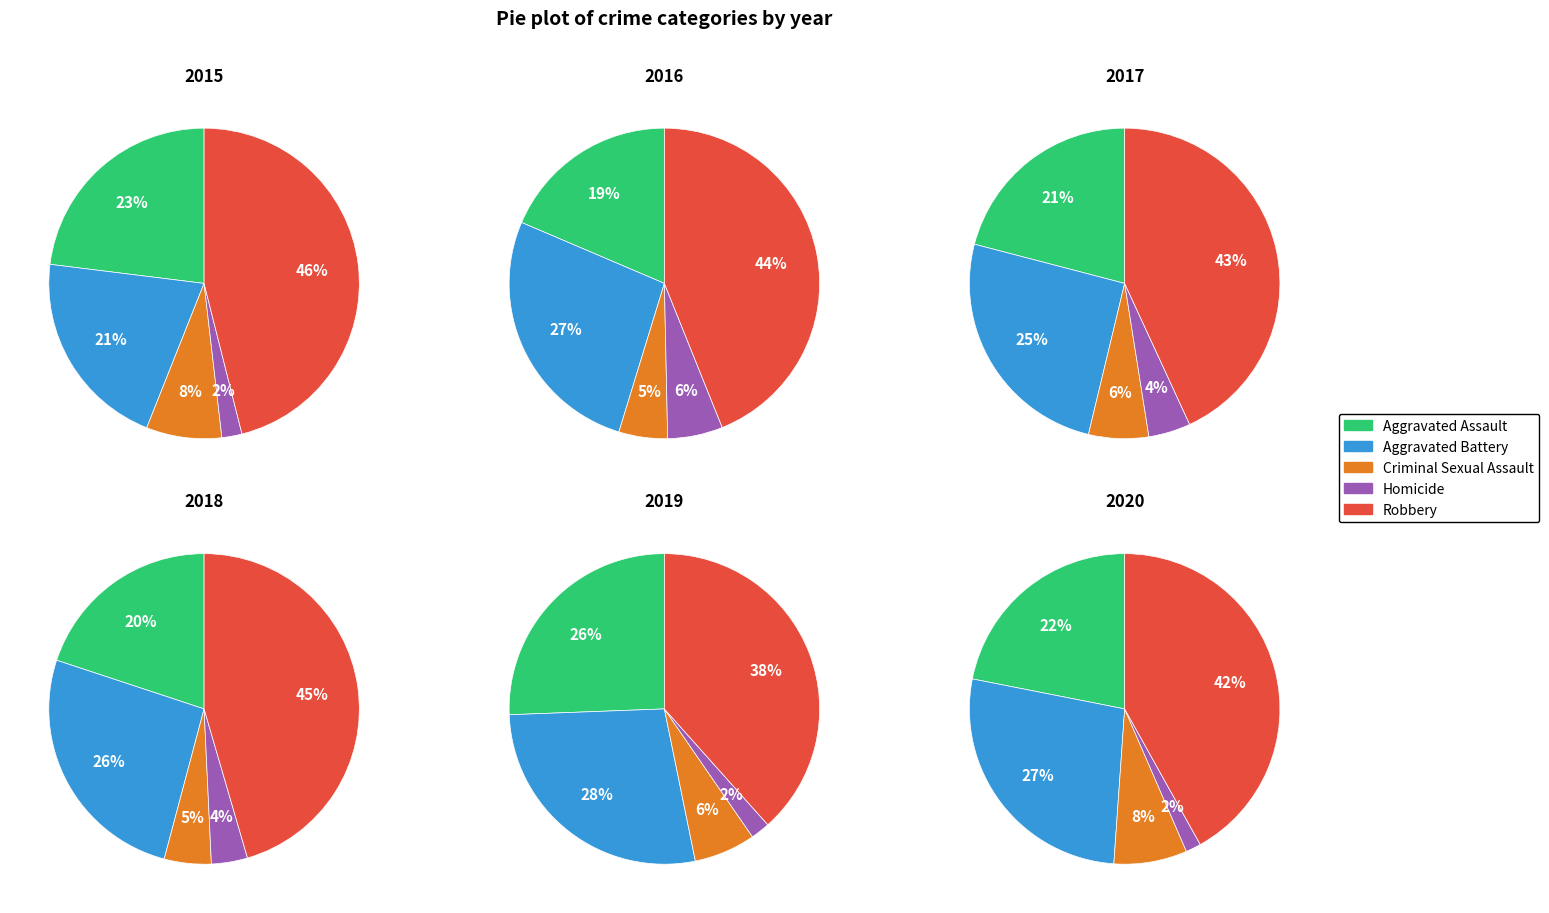

Which category has the smallest portion of the pie?

Homicide